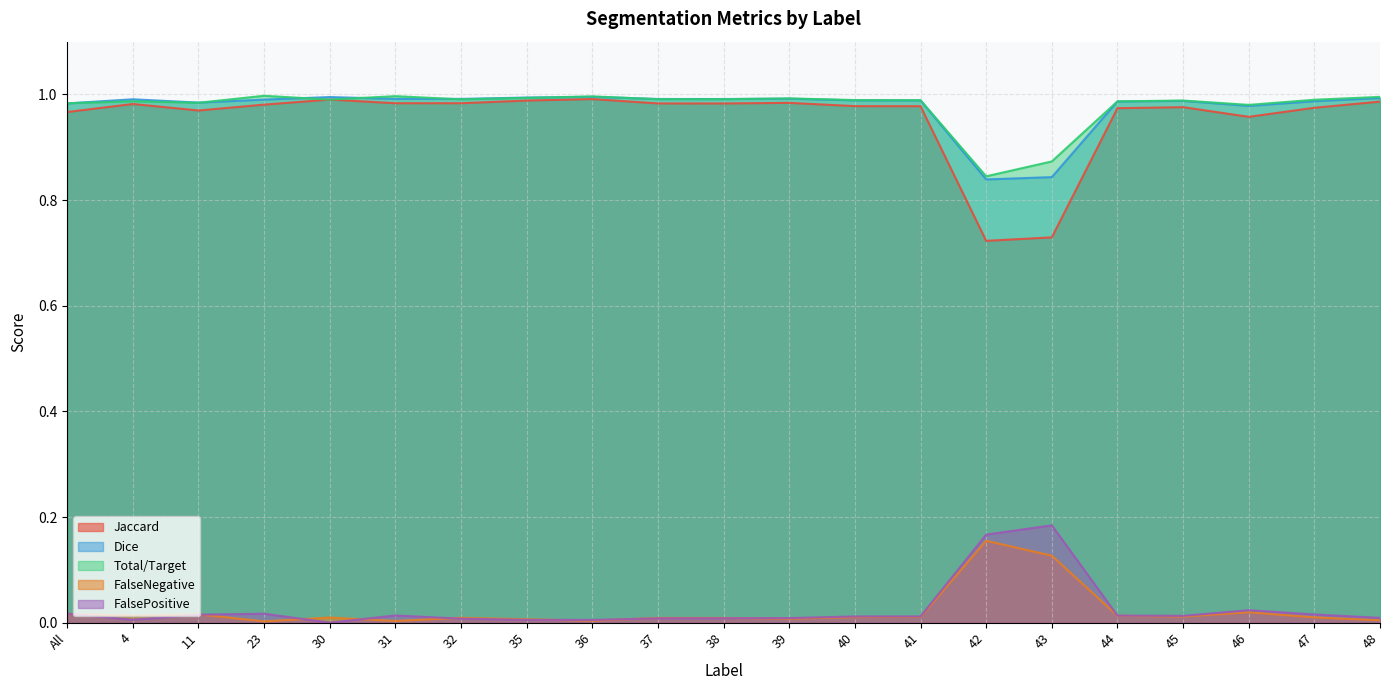

Where is the first local maximum for Dice?

4